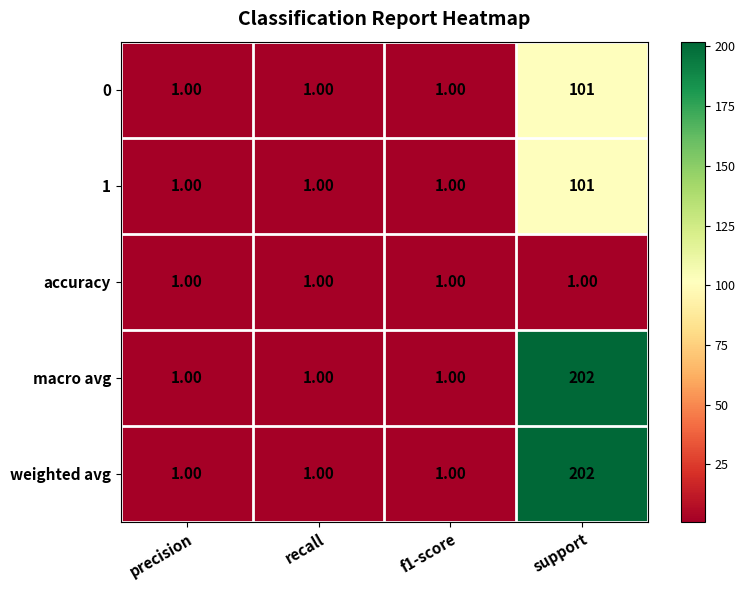

Which label corresponds to the largest value in the chart?

support